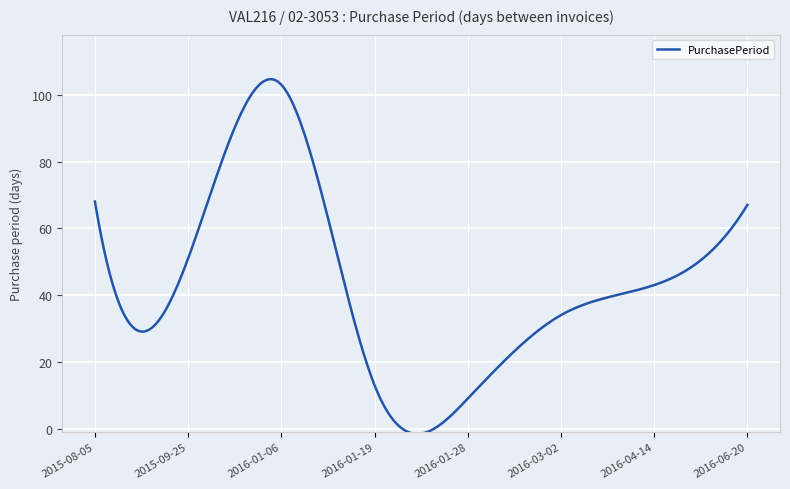

What is the minimum value shown in the chart?

-1.6